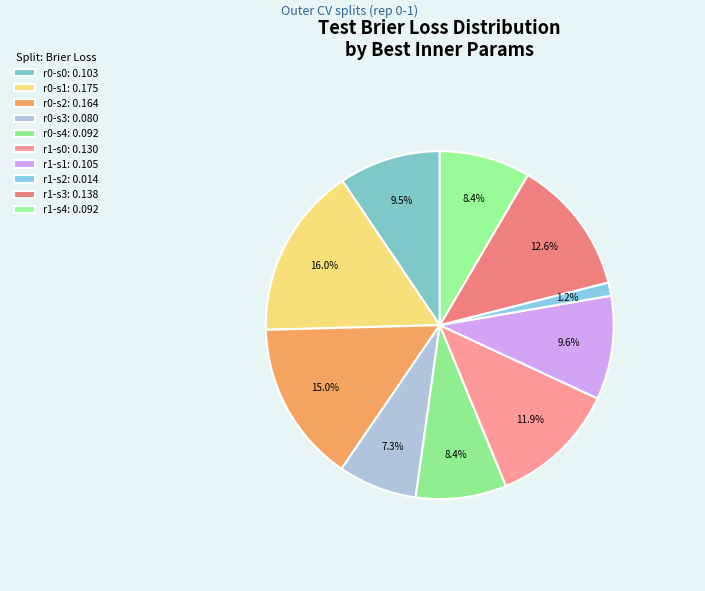

How many segments does this pie chart have?

10